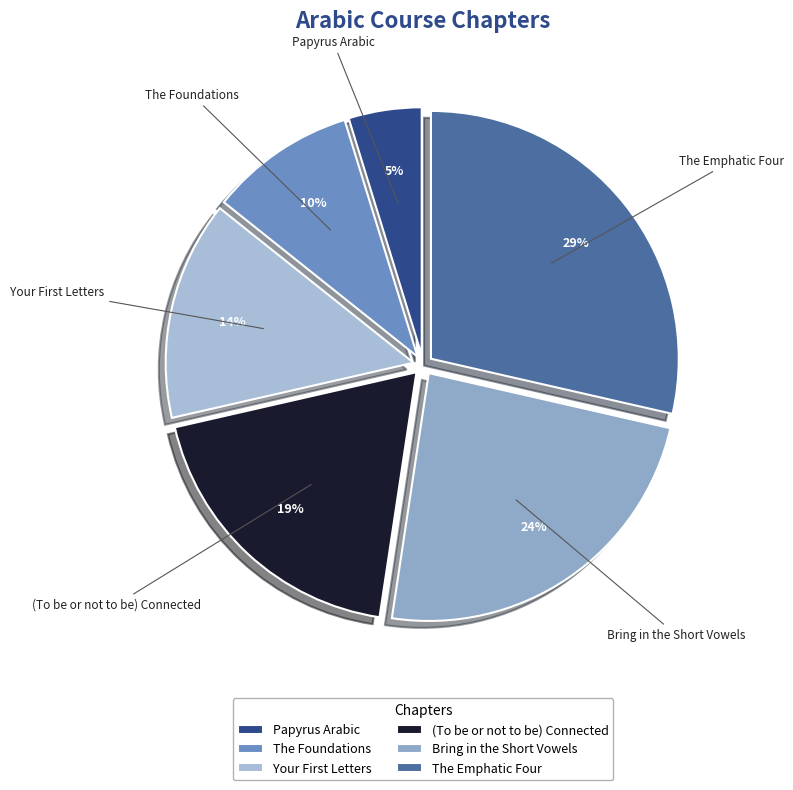

Between Bring in the Short Vowels and Papyrus Arabic, which is larger?

Bring in the Short Vowels